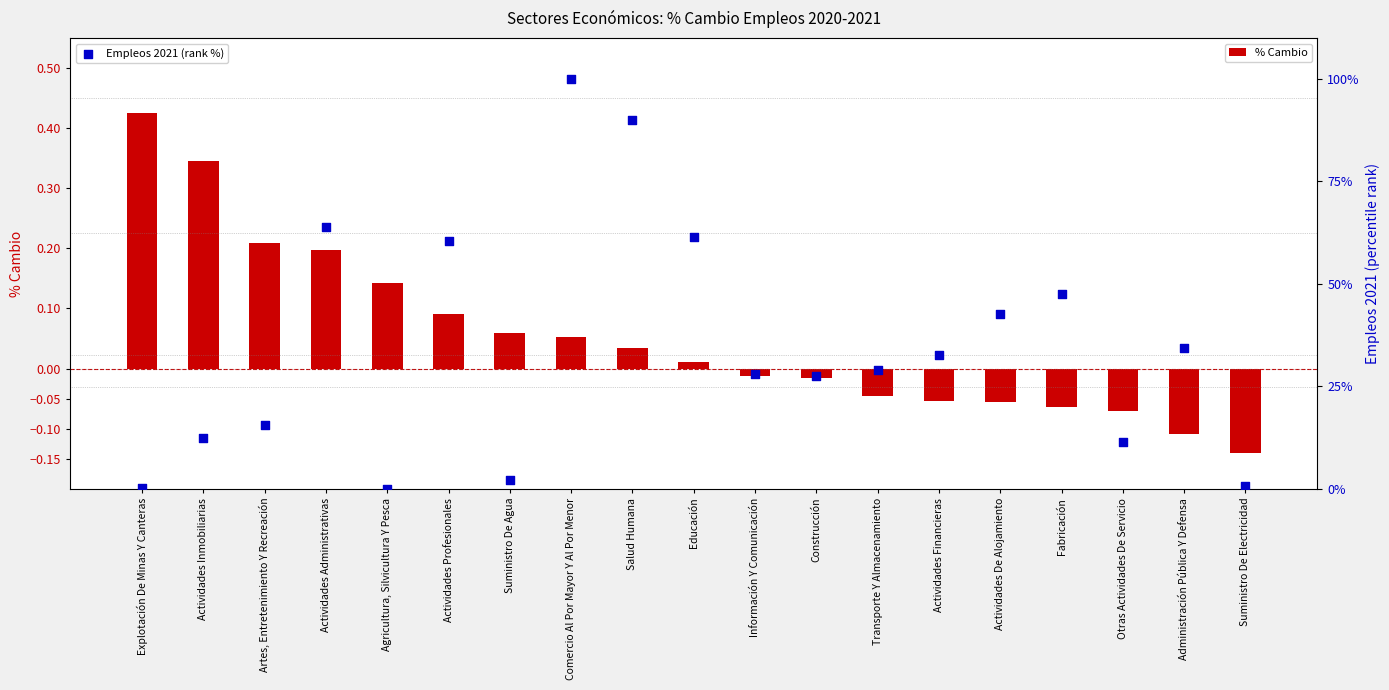

What is the total value across all series at Fabricación?

47.4